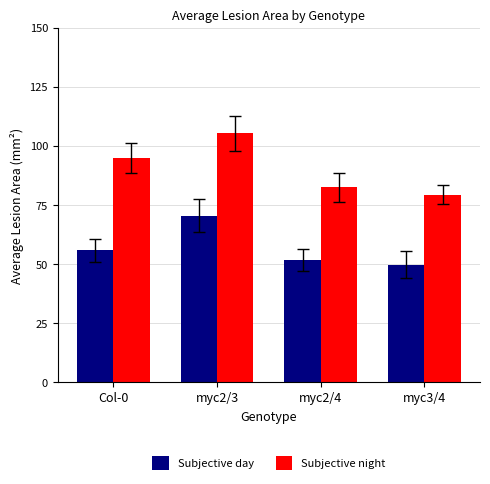

Which series has the largest total across all categories?

Subjective night